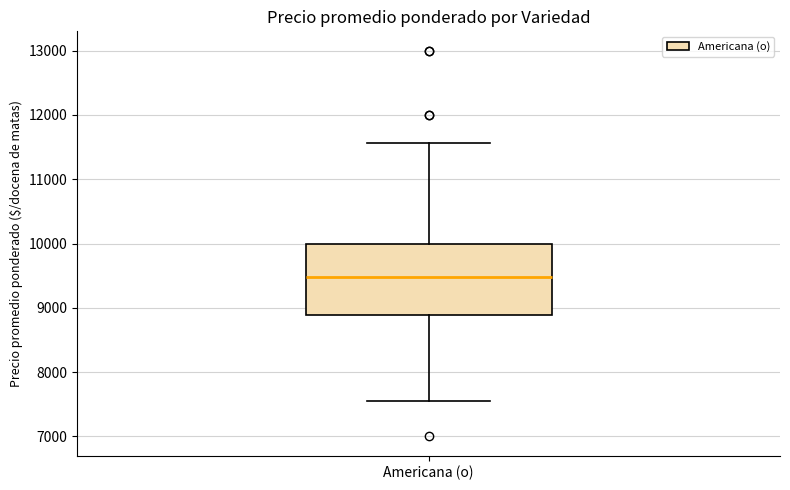

Transcribe this box plot: give where the median line is, the range the box spans, and where the two whiskers end, as read against the y-axis. The values are not printed on the chart, so give them approximately, as read against the axis.

median 9500, box 8900 to 10000, whiskers 7600 to 11600